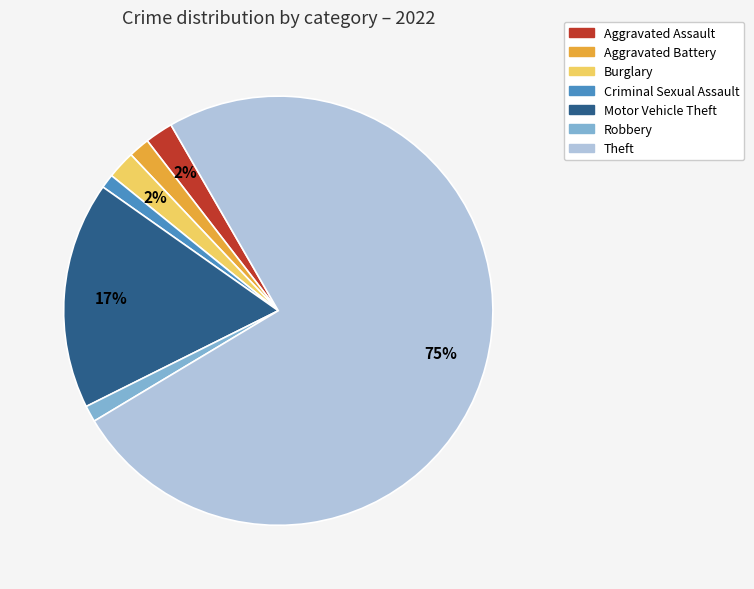

Approximately how many times larger is the value at Robbery compared to Motor Vehicle Theft?

0.1